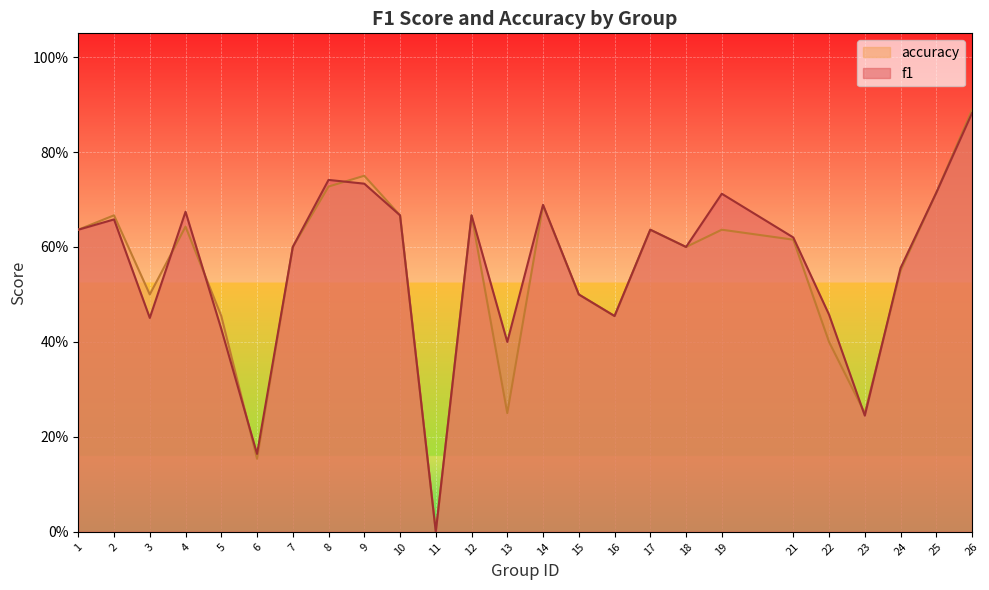

The value of accuracy at 17 is 0.6. True or false?

True